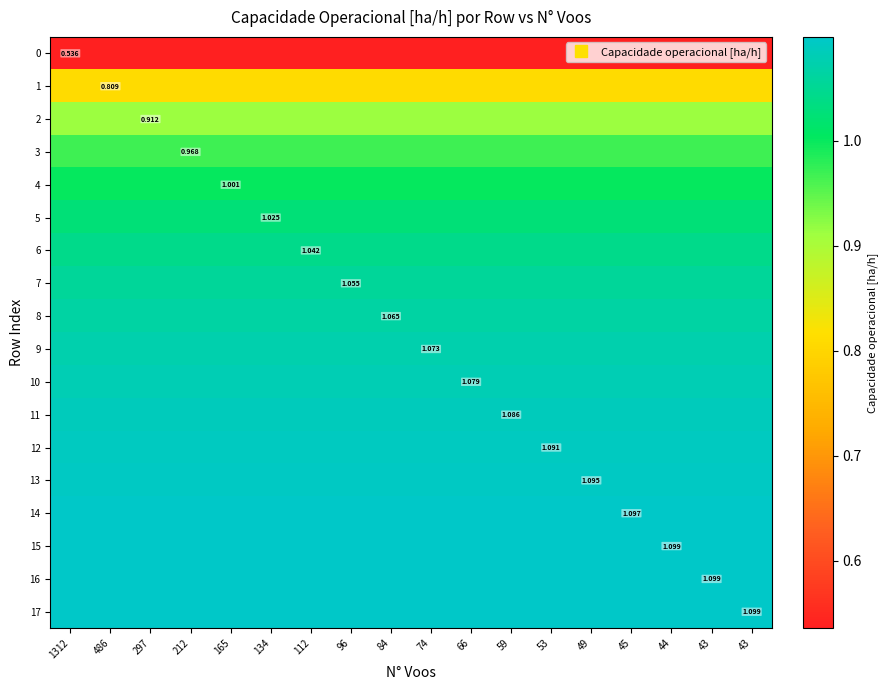

At which label does 2 reach its peak?

1312